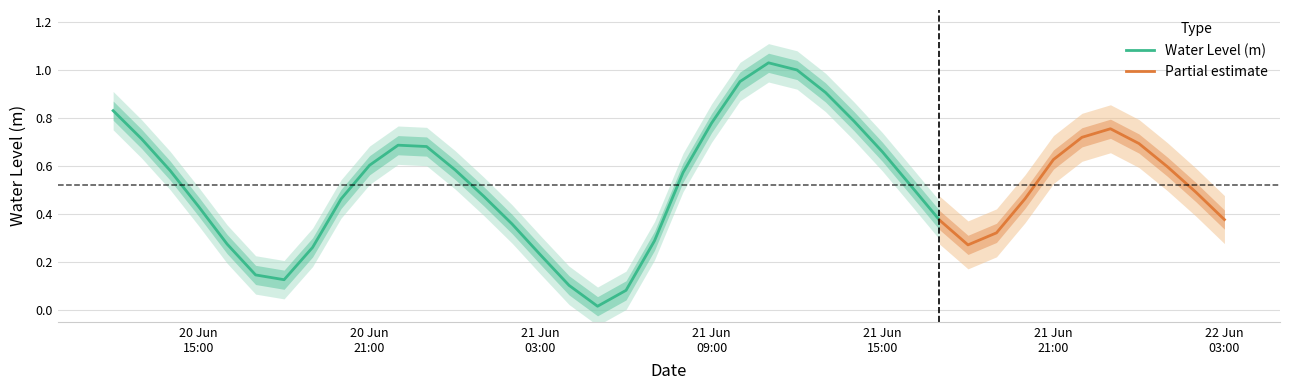

What is the label of the 23rd point from the left?

2023-06-21 10:00:00